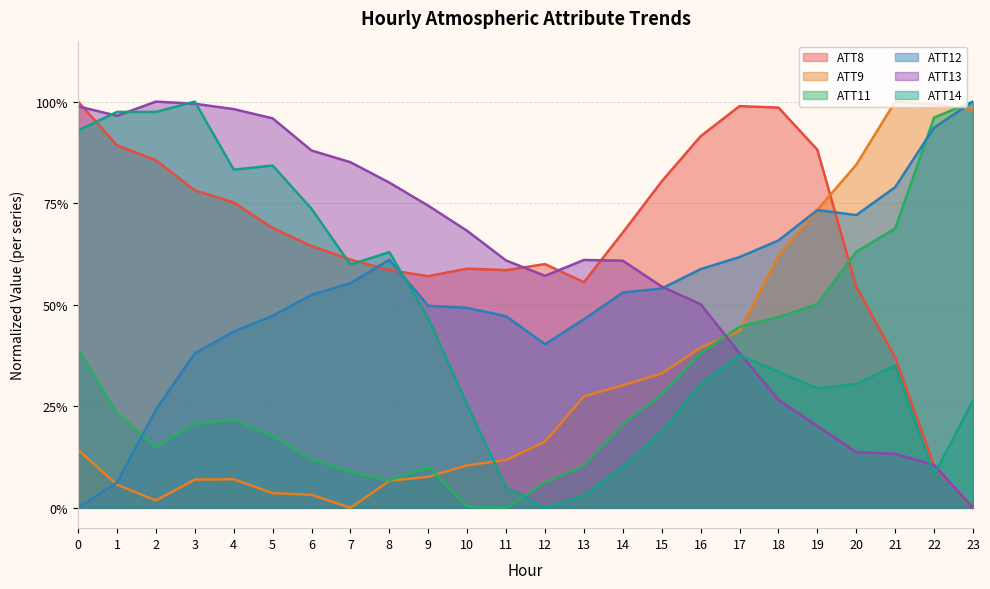

What is the spread (max minus min) of values at 3?

0.9